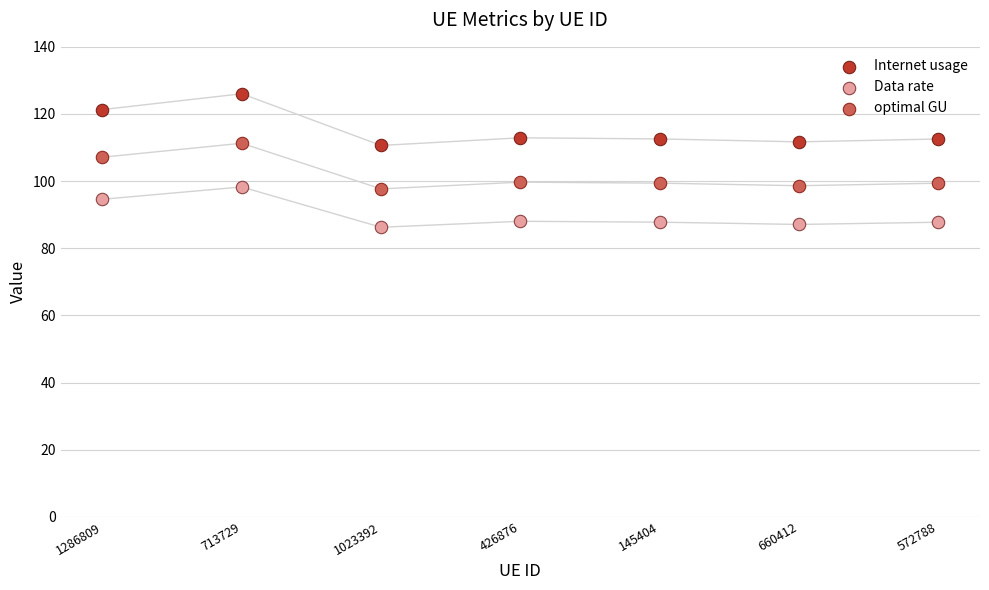

Across all data points, what is the range of Y values (max minus min)?

39.8